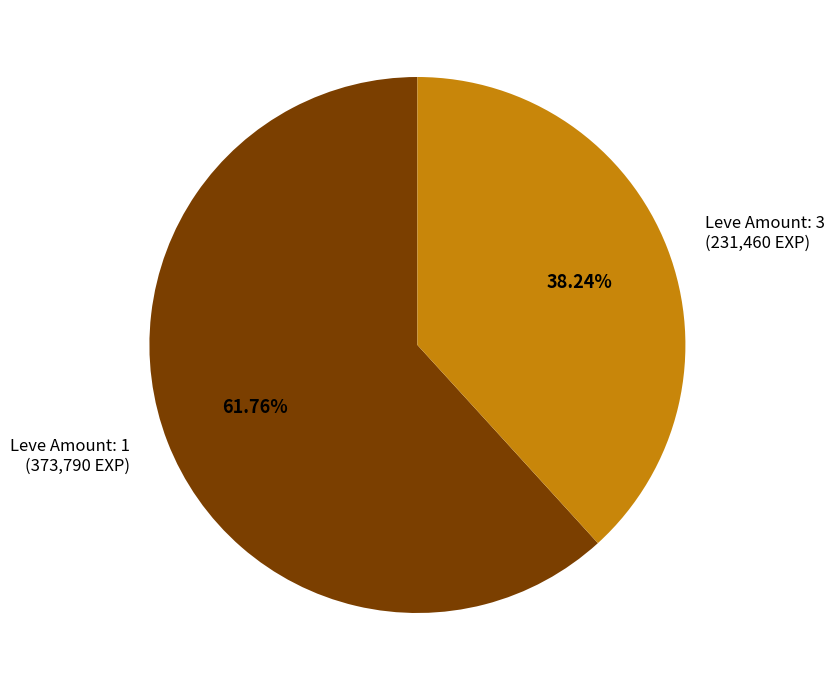

Is there a majority slice in this chart?

Yes